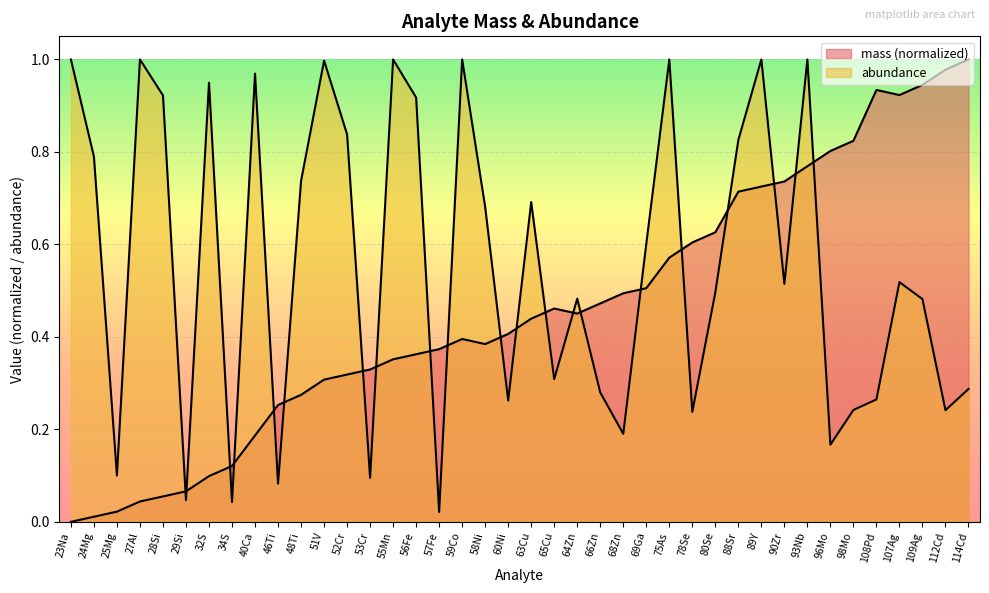

Reading left to right, what are all the values shown in this chart?

mass: 0.0	0.0	0.0	0.0	0.1	0.1	0.1	0.1	0.2	0.3	0.3	0.3	0.3	0.3	0.4	0.4	0.4	0.4	0.4	0.4	0.4	0.5	0.5	0.5	0.5	0.5	0.6	0.6	0.6	0.7	0.7	0.7	0.8	0.8	0.8	0.9	0.9	0.9	1.0	1.0
abundance: 1.0	0.8	0.1	1.0	0.9	0.0	0.9	0.0	1.0	0.1	0.7	1.0	0.8	0.1	1.0	0.9	0.0	1.0	0.7	0.3	0.7	0.3	0.5	0.3	0.2	0.6	1.0	0.2	0.5	0.8	1.0	0.5	1.0	0.2	0.2	0.3	0.5	0.5	0.2	0.3